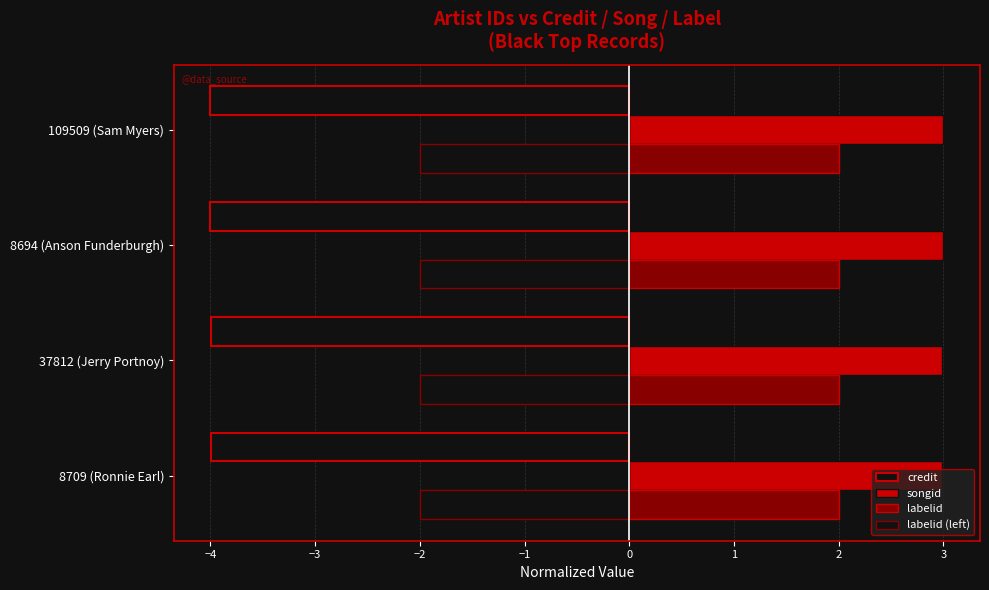

Count the number of categories in the chart.

4